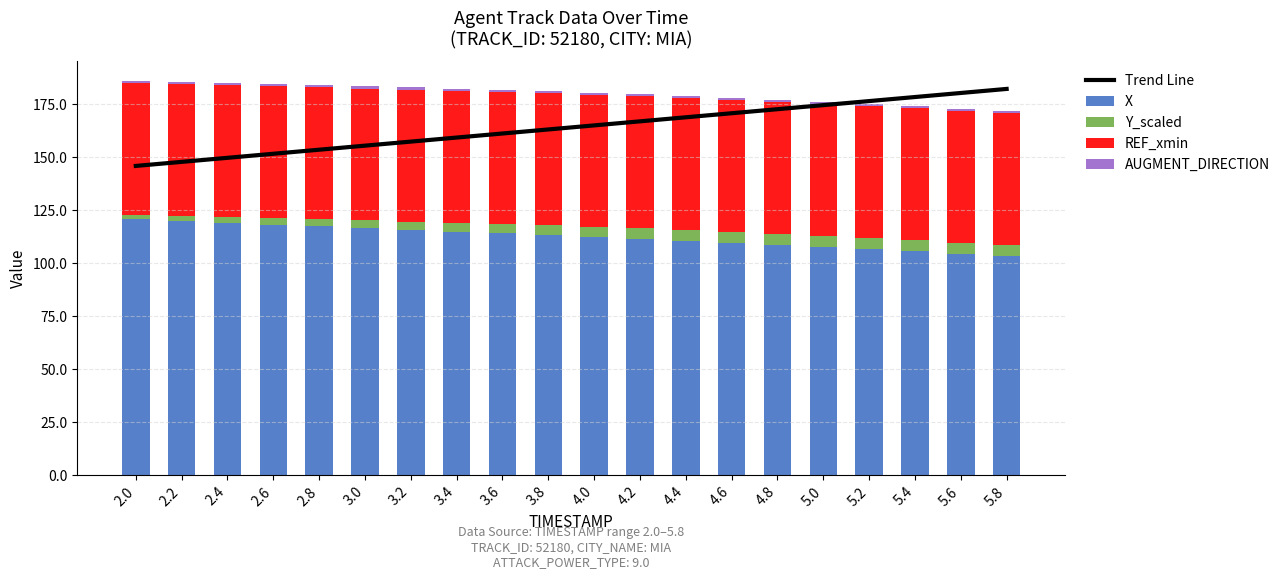

At which label does REF_xmin reach its minimum?

2.0